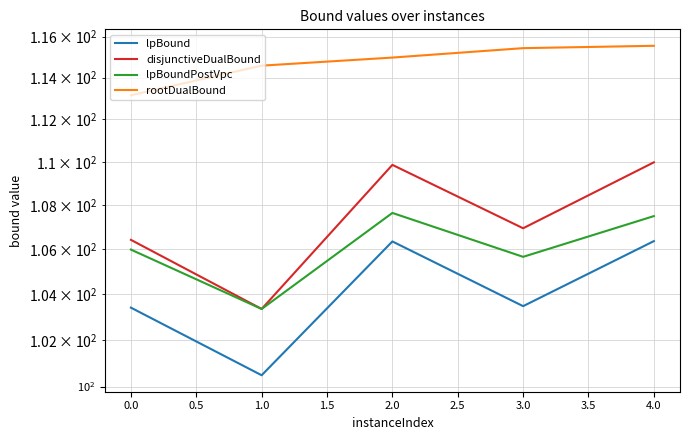

True or false: disjunctiveDualBound and lpBound intersect in this chart.

False